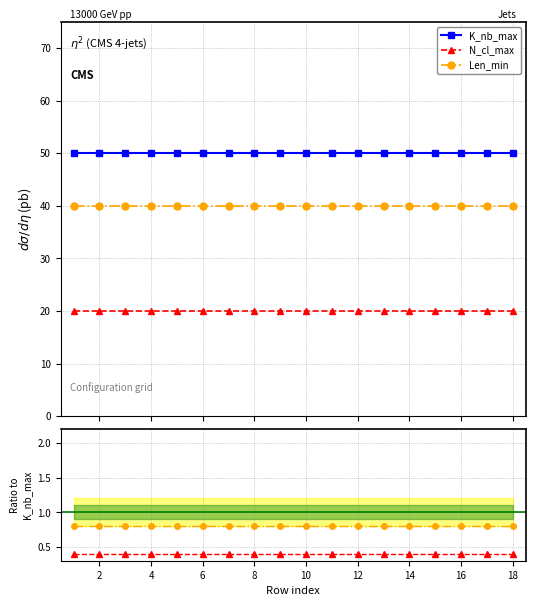

True or false: K_nb_max and Len_min cross at least once.

False